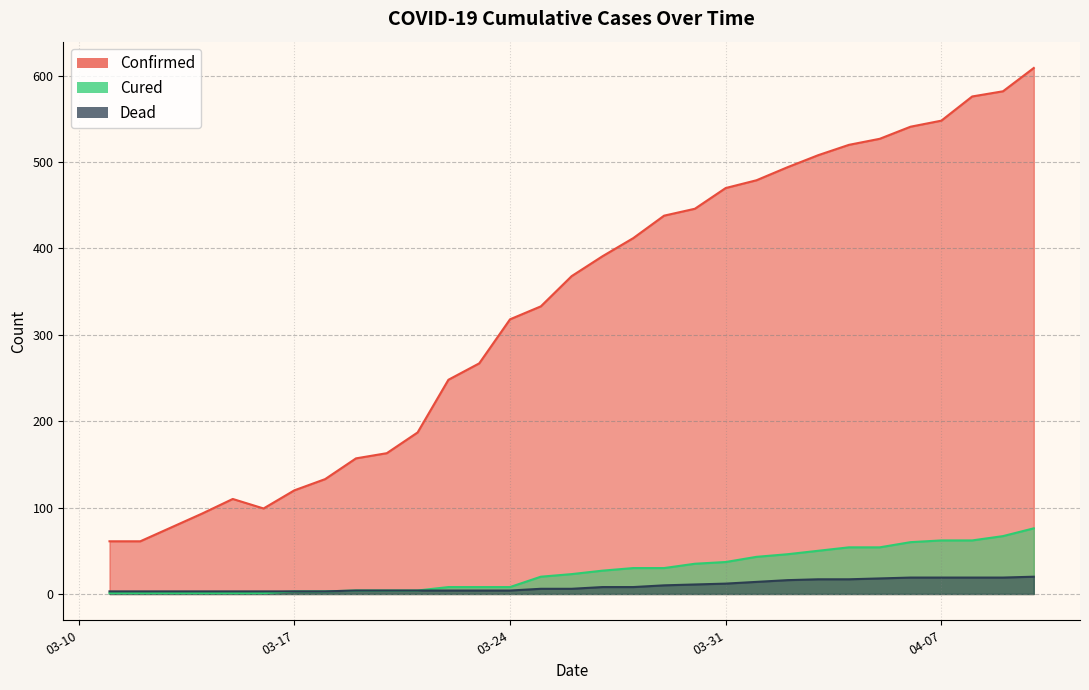

Read the confirmed value at 03-14-2020, to the nearest 50.

100